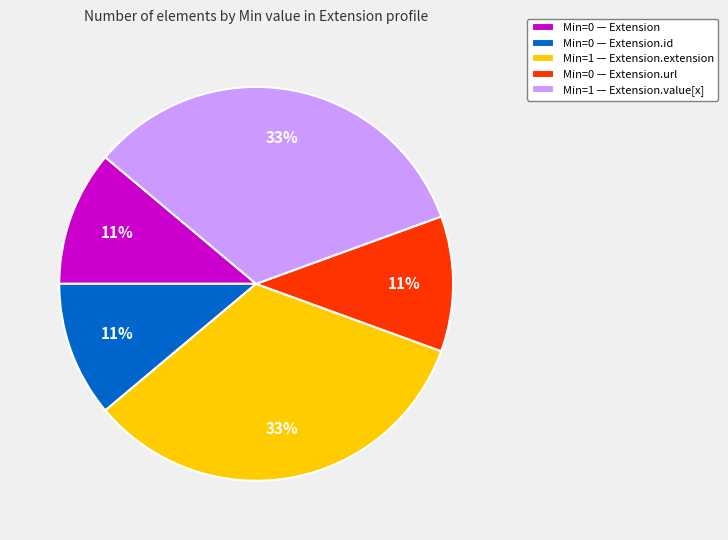

True or false: Min=0 — Extension.id accounts for 23% of the total.

False